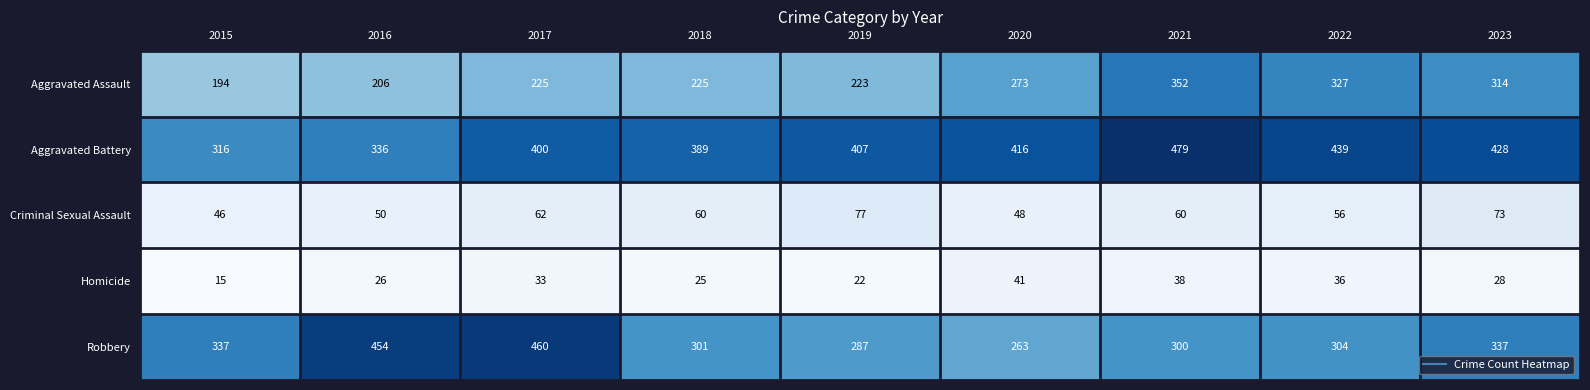

Rank the series by their maximum value, from highest to lowest.

Aggravated Battery, Robbery, Aggravated Assault, Criminal Sexual Assault, Homicide